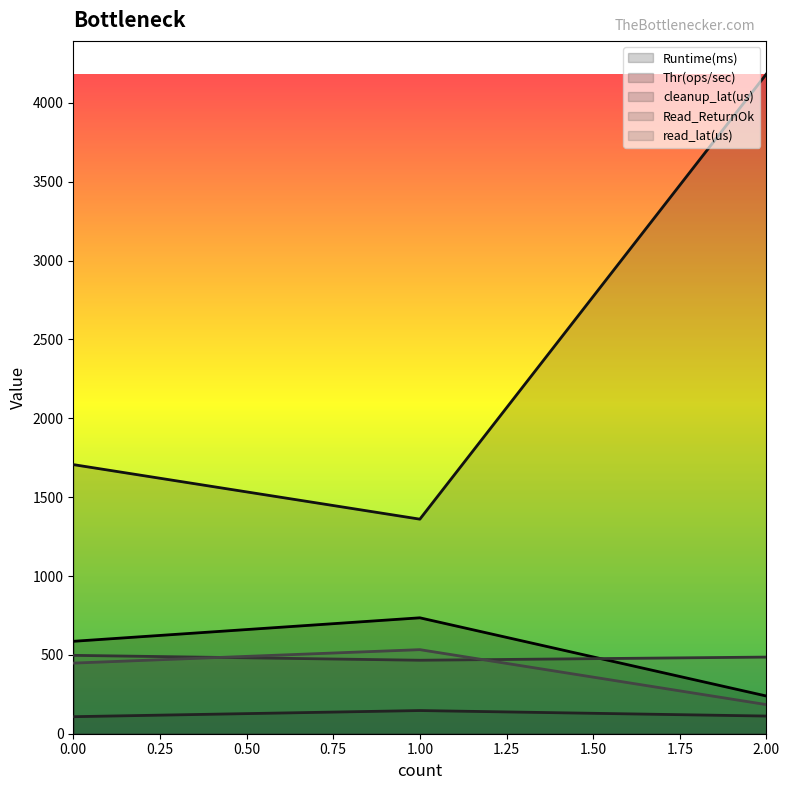

What is the minimum value for cleanup_lat(us)?

108.0